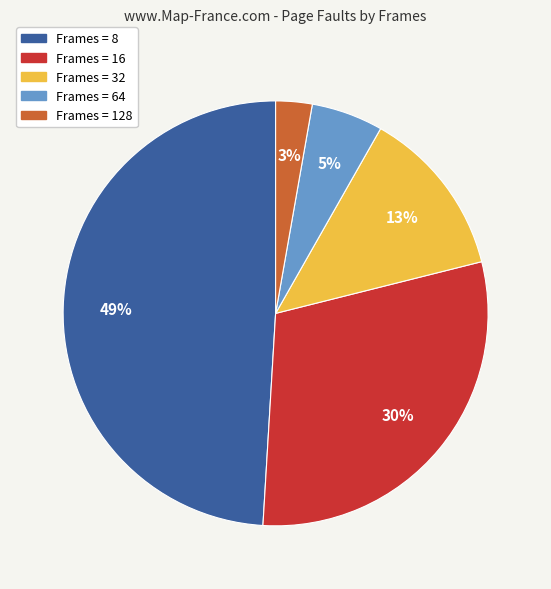

Do Frames = 64 and Frames = 128 together represent more than half of the pie?

No